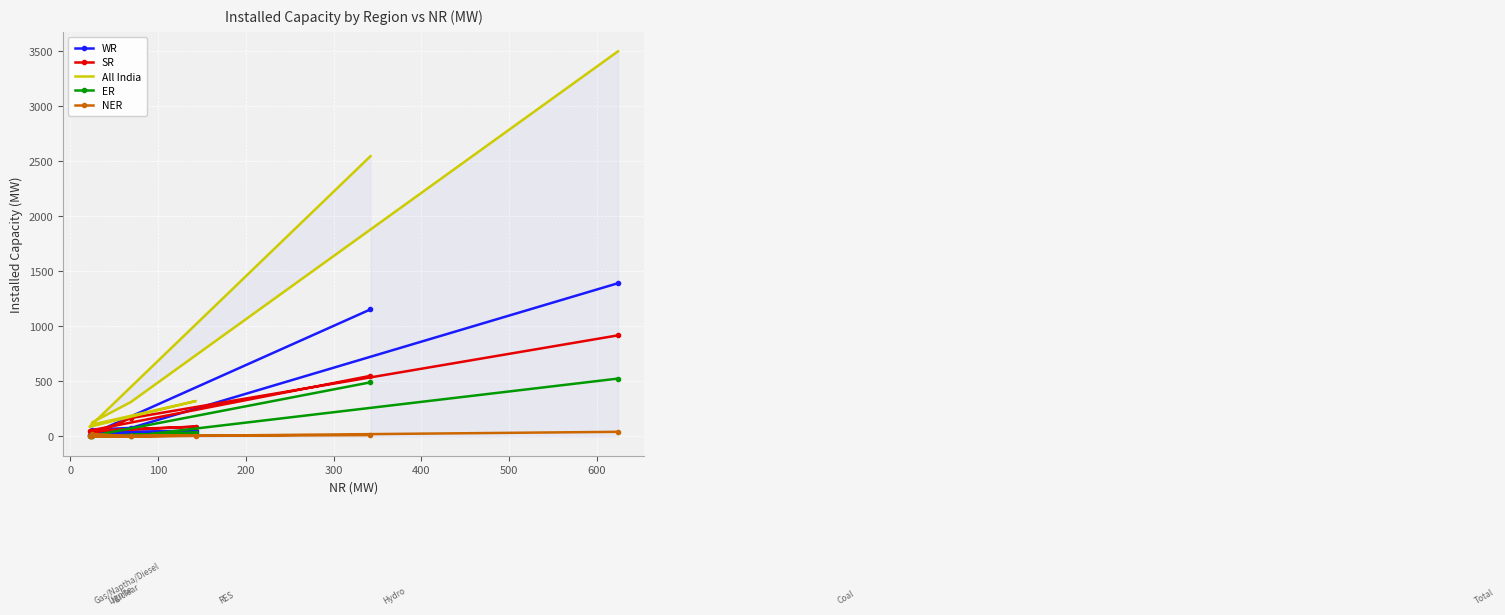

Is it true that ER equals 0 at 0?

True